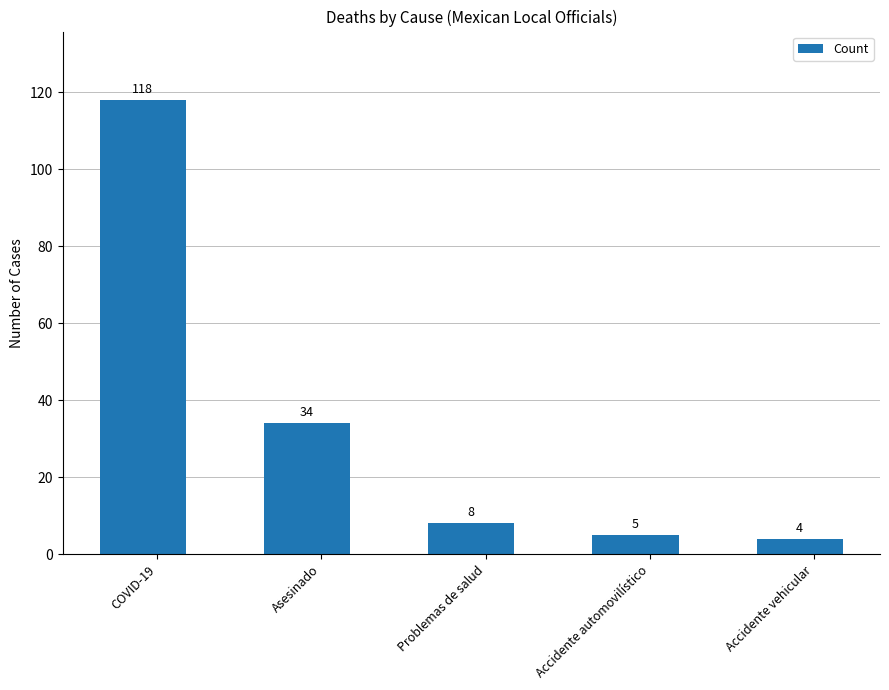

Where is the data nearest to the value 61?

Asesinado